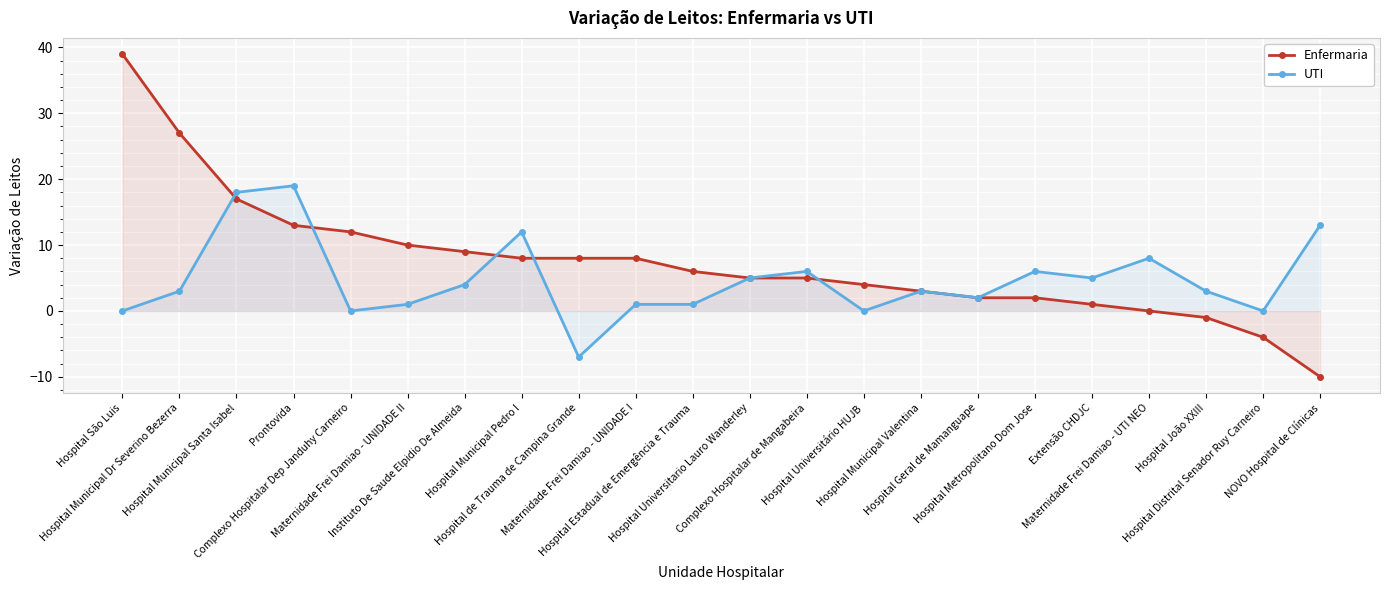

What is the sum of all UTI values?

103